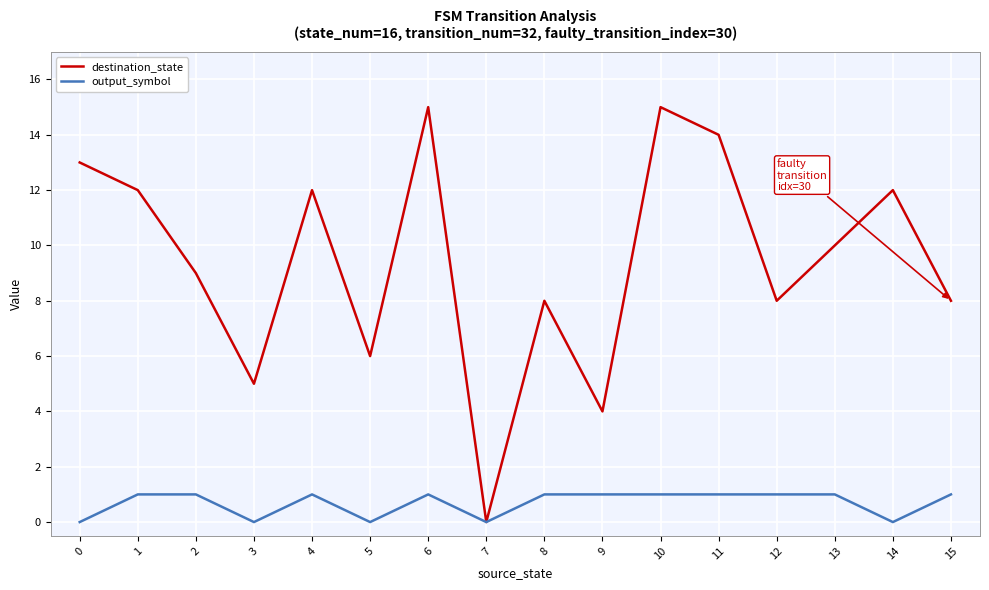

How many lines are shown in the chart?

2